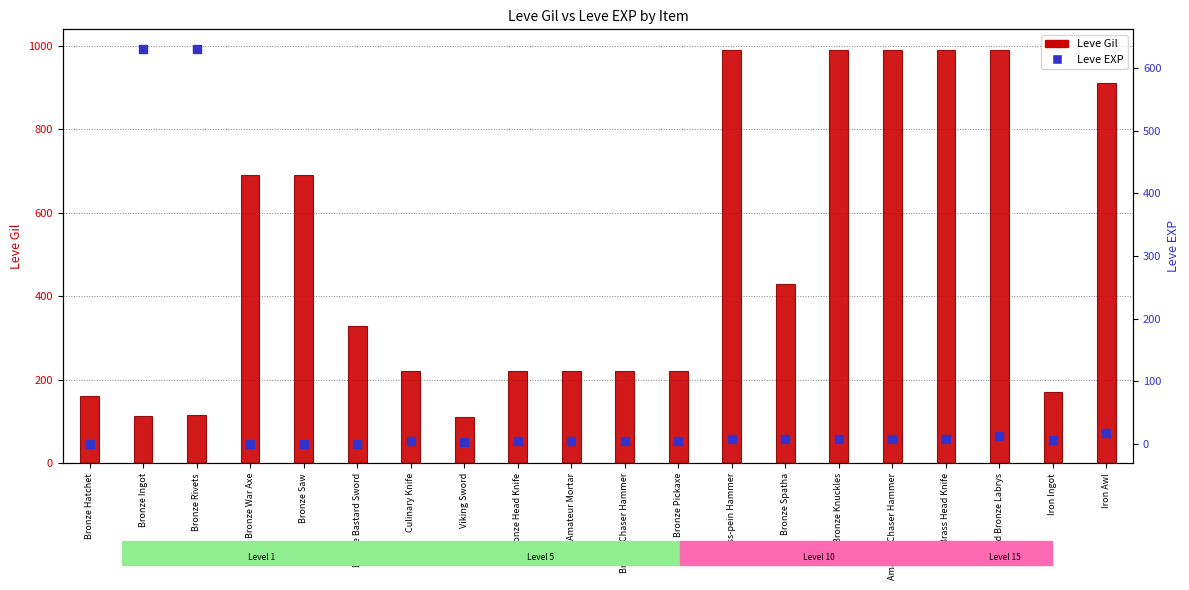

Which series contains the highest Y value?

Leve Gil